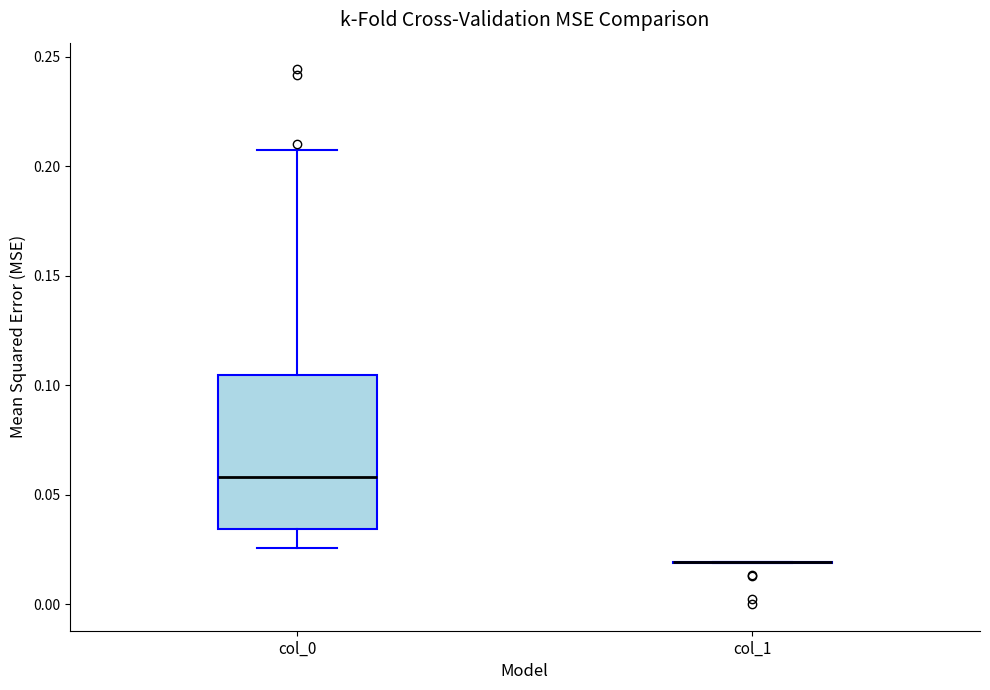

Comparing the boxes themselves (not the whiskers), which one is the tallest?

col_0